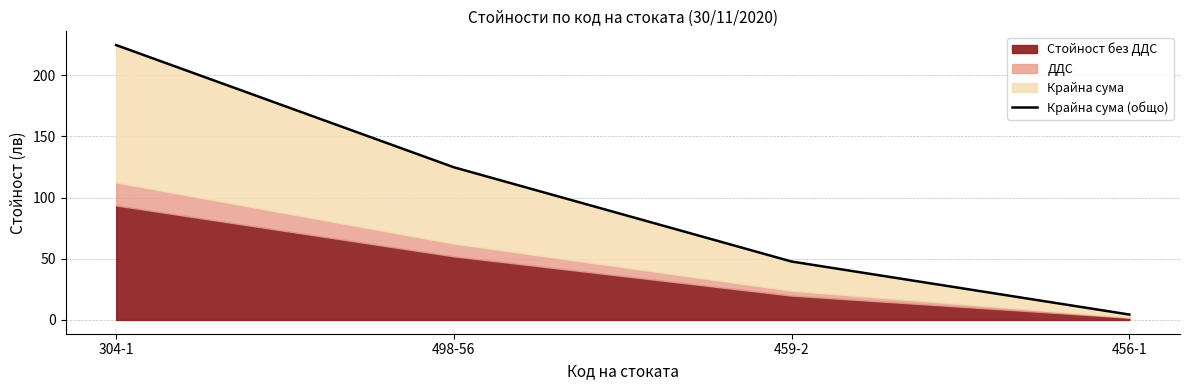

Rank the categories by value from highest to lowest.

304-1, 498-56, 459-2, 456-1